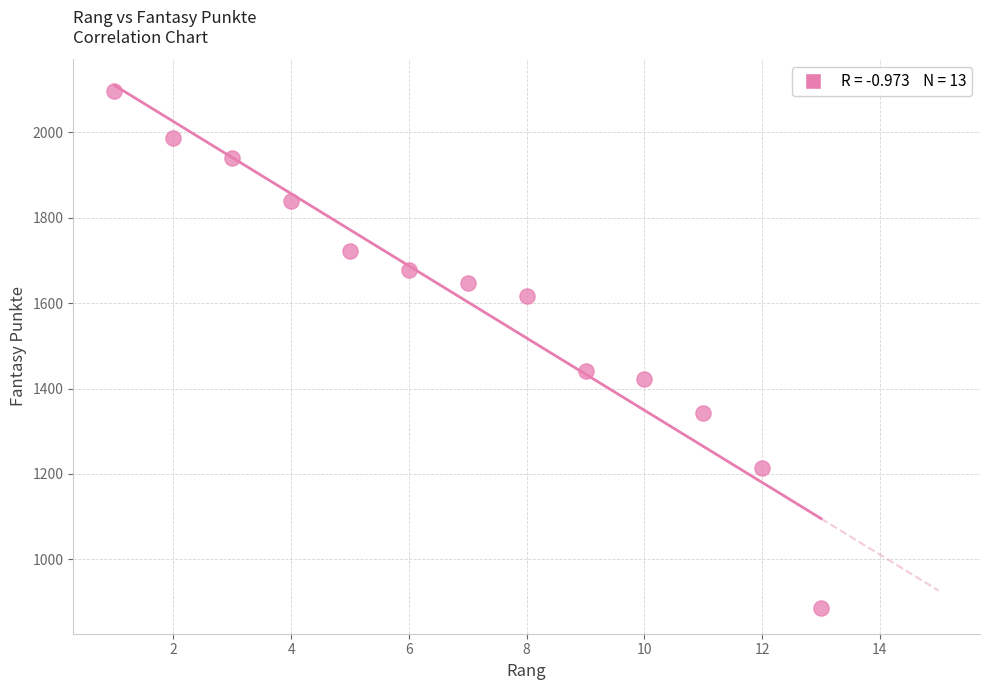

What Y value in the scatter plot is closest to 1492?

1442